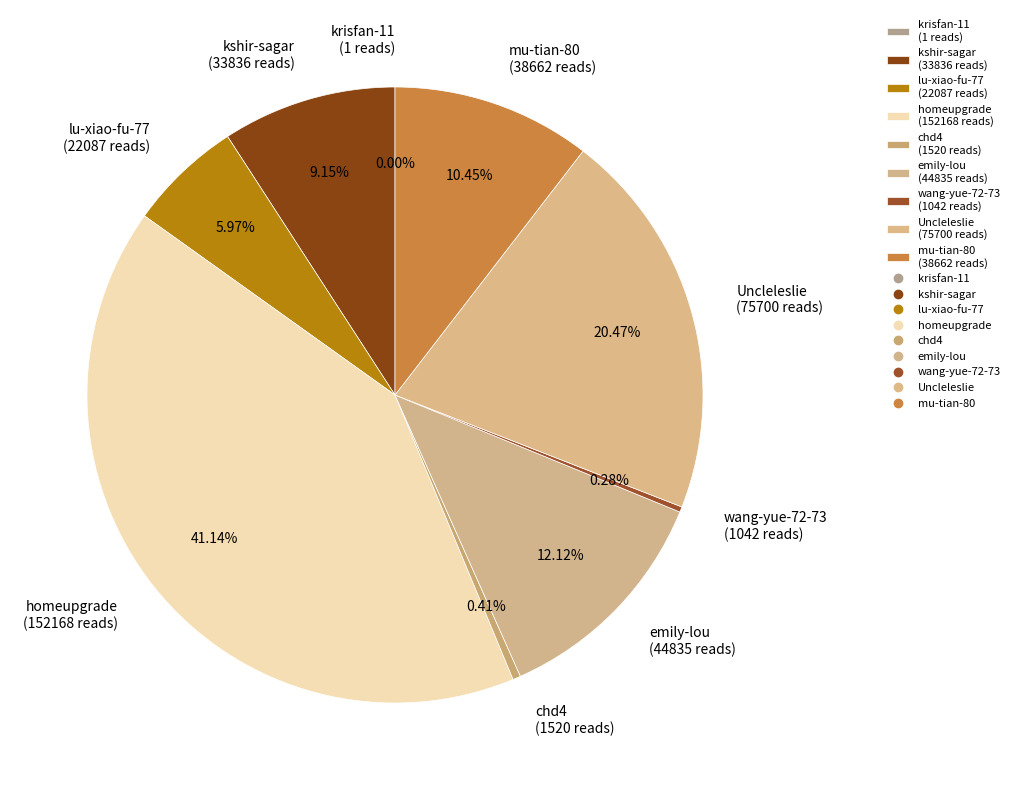

What percentage is NOT represented by emily-lou?

87.9%